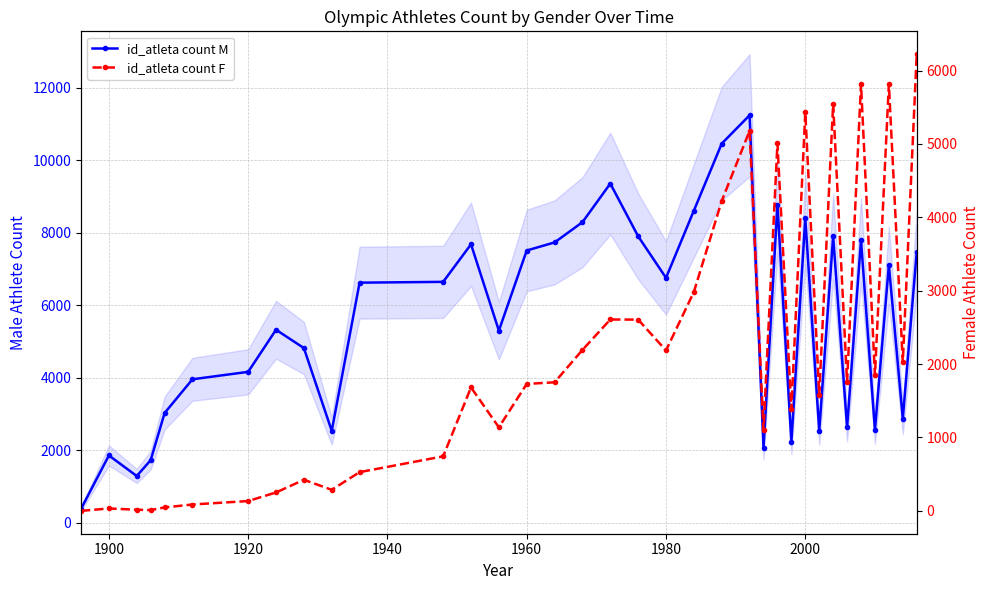

How many interior local peaks does the id_atleta count F series have?

10